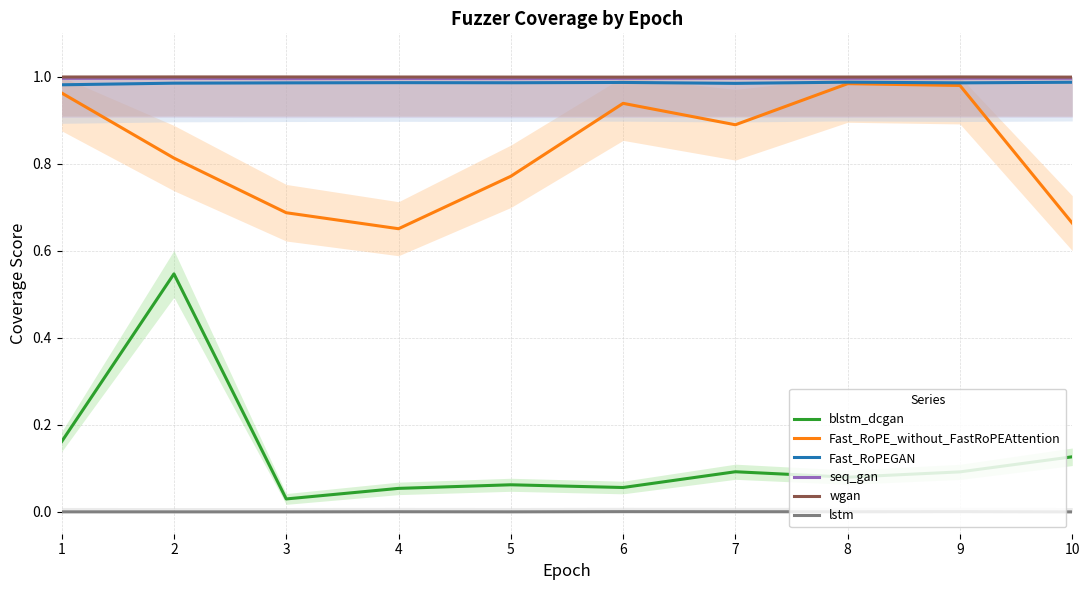

What is the lowest value of the wgan series?

1.0